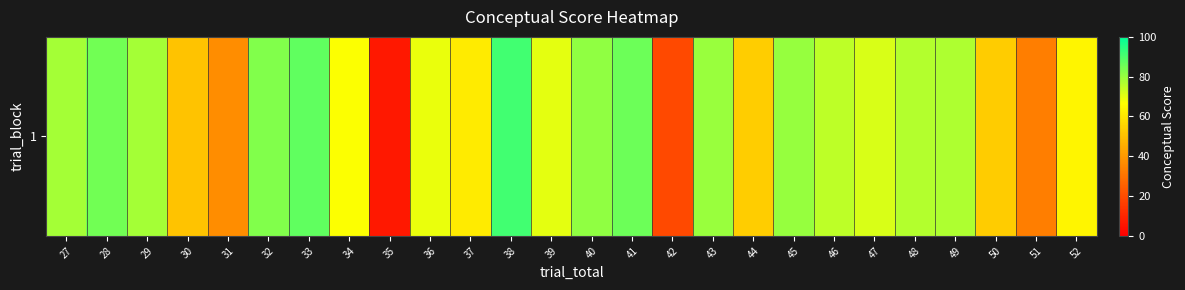

Is it true that the value at 41 is 85.9?

True